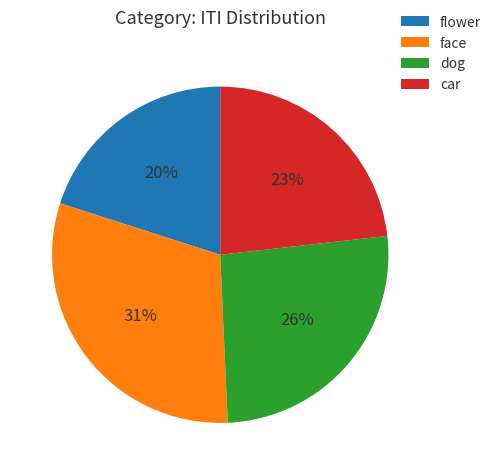

To the nearest percent, what percentage of the pie is car?

23%